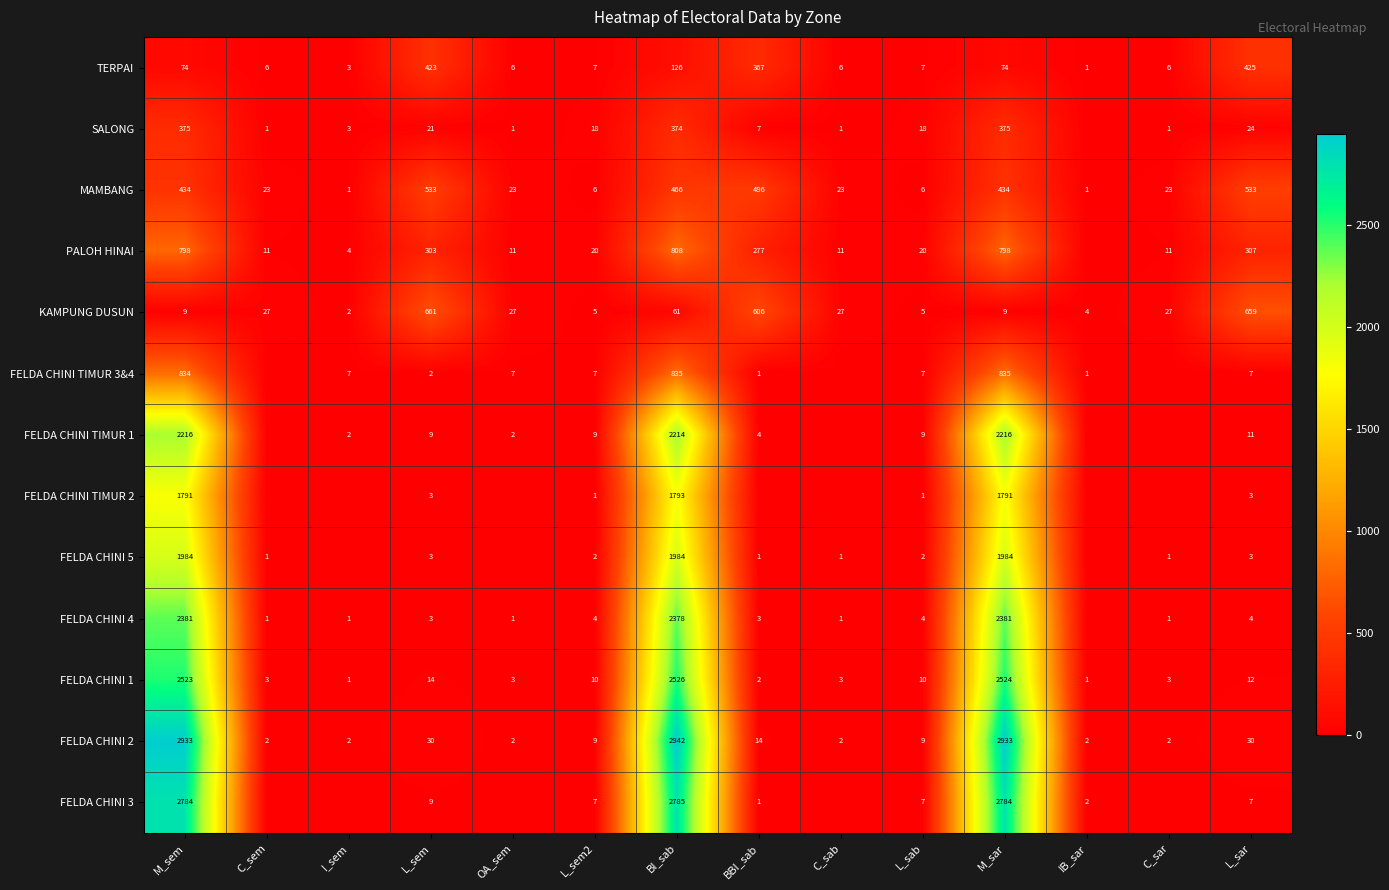

Is the value of FELDA CHINI 3 at L_sem2 greater than the value of SALONG at M_sar?

No